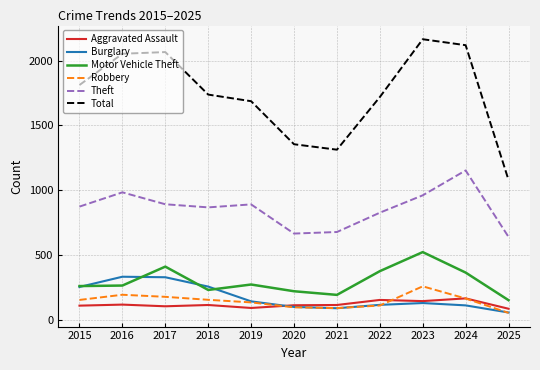

True or false: Total and Motor Vehicle Theft intersect in this chart.

False